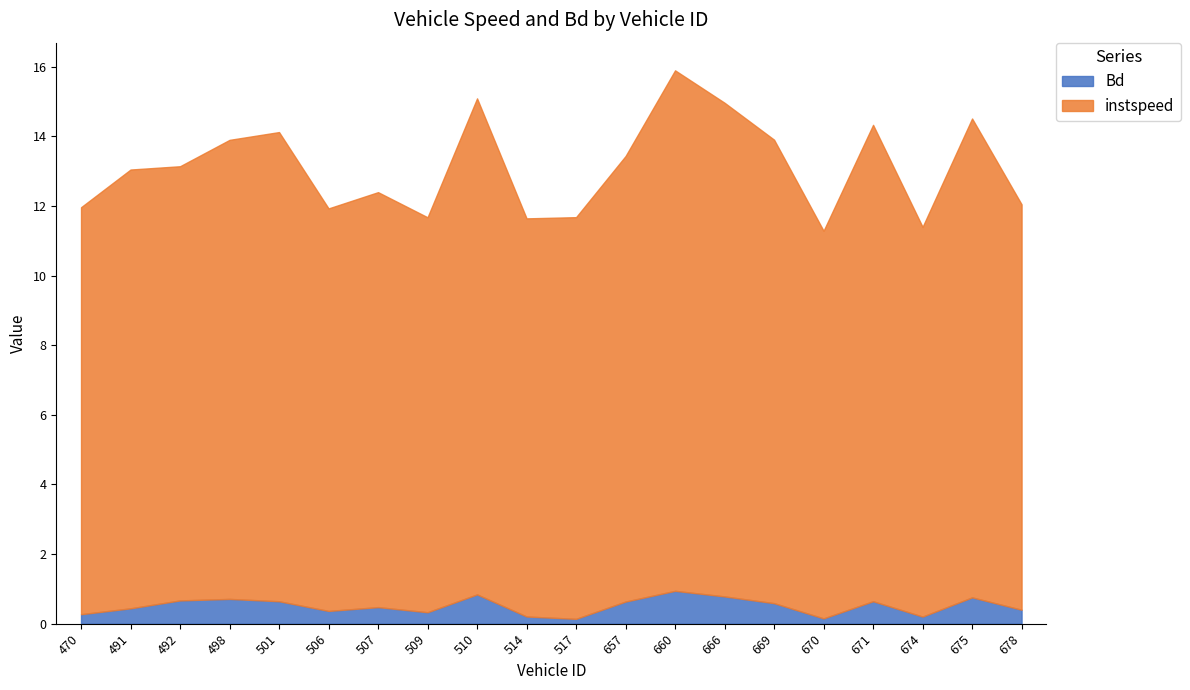

Is it true that instspeed equals 11.3 at 509?

True